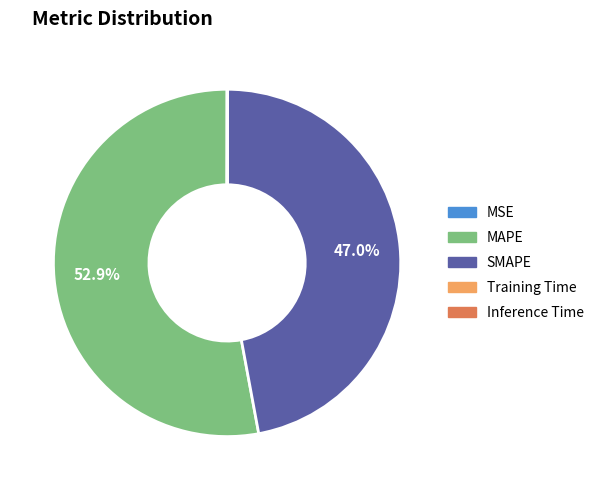

To the nearest percent, what is the difference between the largest and smallest slice percentages?

53%